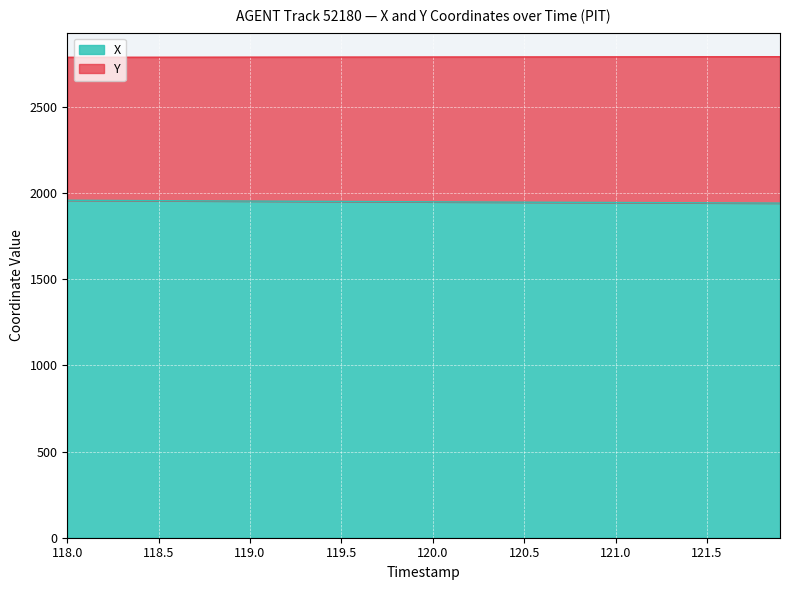

At how many categories does at least one series exceed 2242?

40